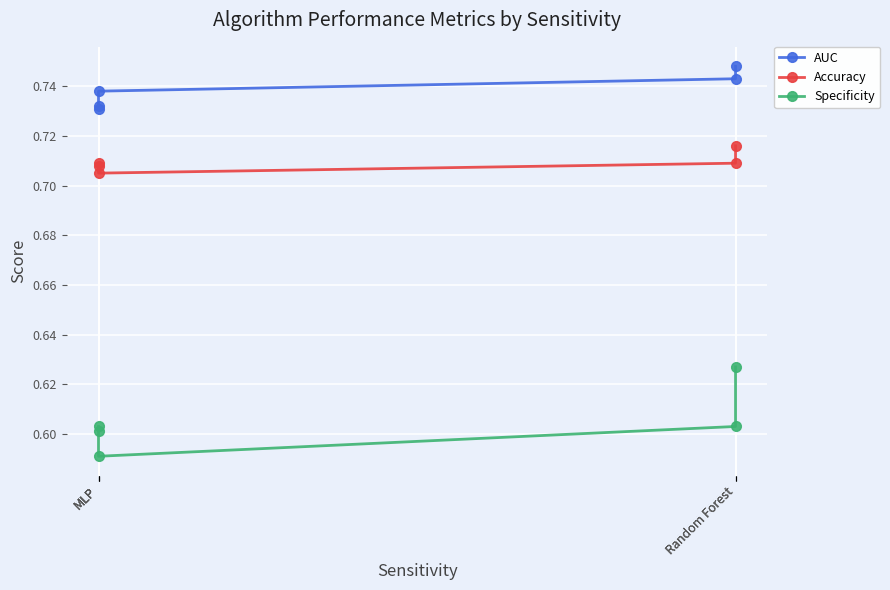

At which label does Specificity reach its peak?

Random Forest